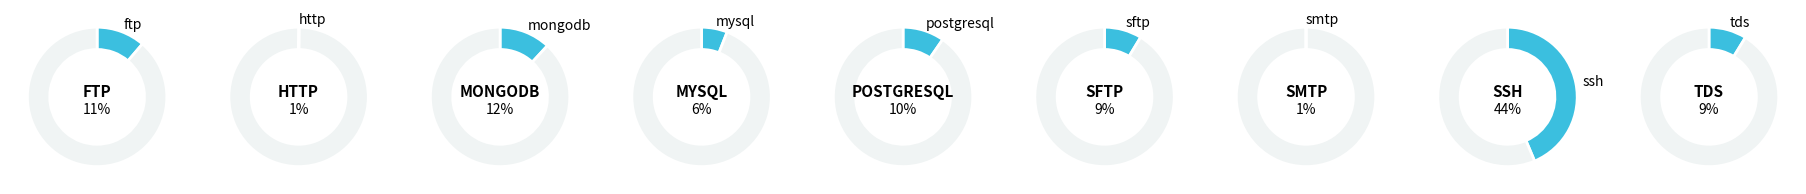

How many slices are in this pie chart?

9